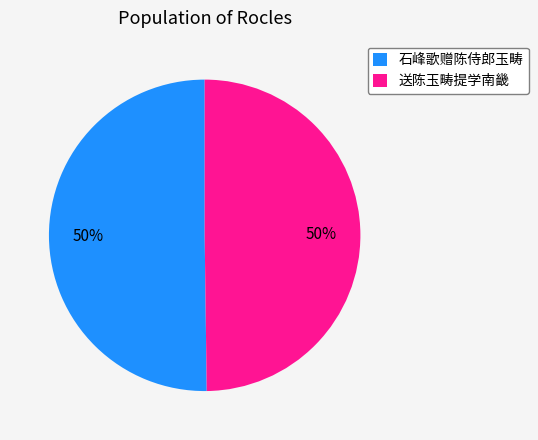

Do 石峰歌赠陈侍郎玉畴 and 送陈玉畴提学南畿 together represent more than half of the pie?

Yes